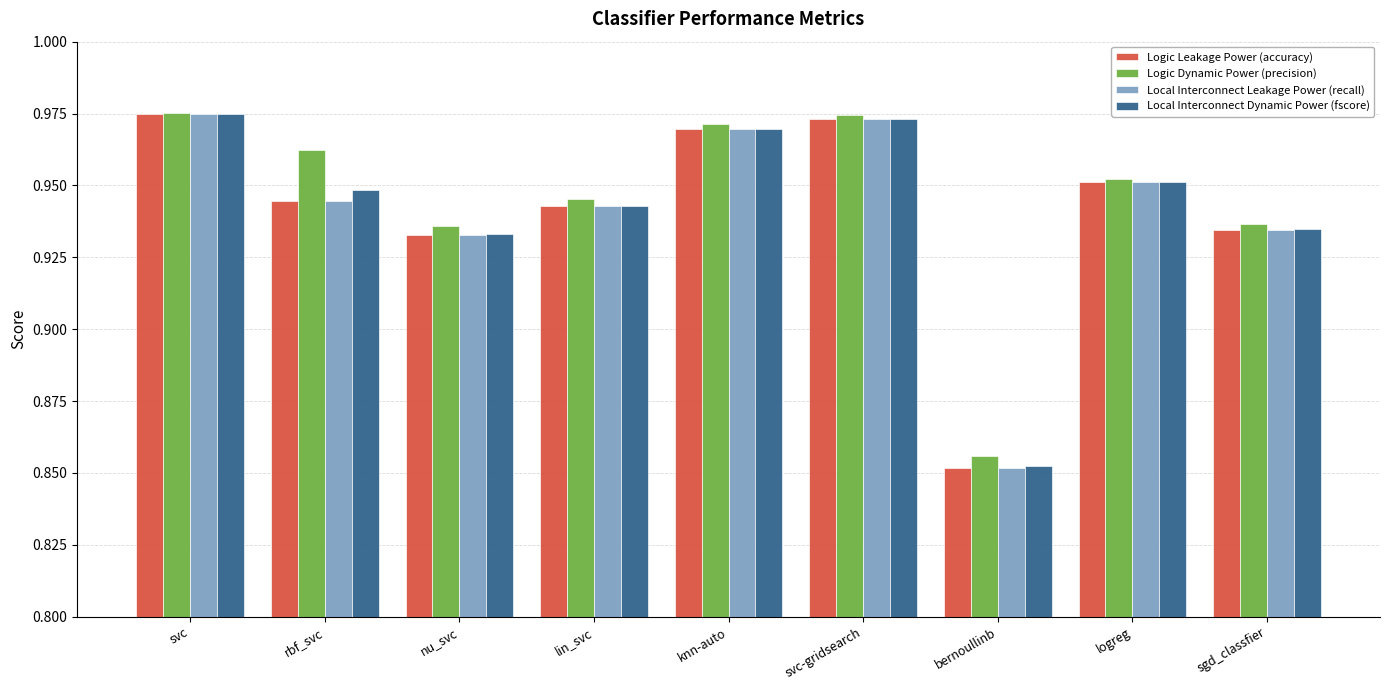

At which label is Local Interconnect Dynamic Power (fscore) closest to 0?

bernoullinb